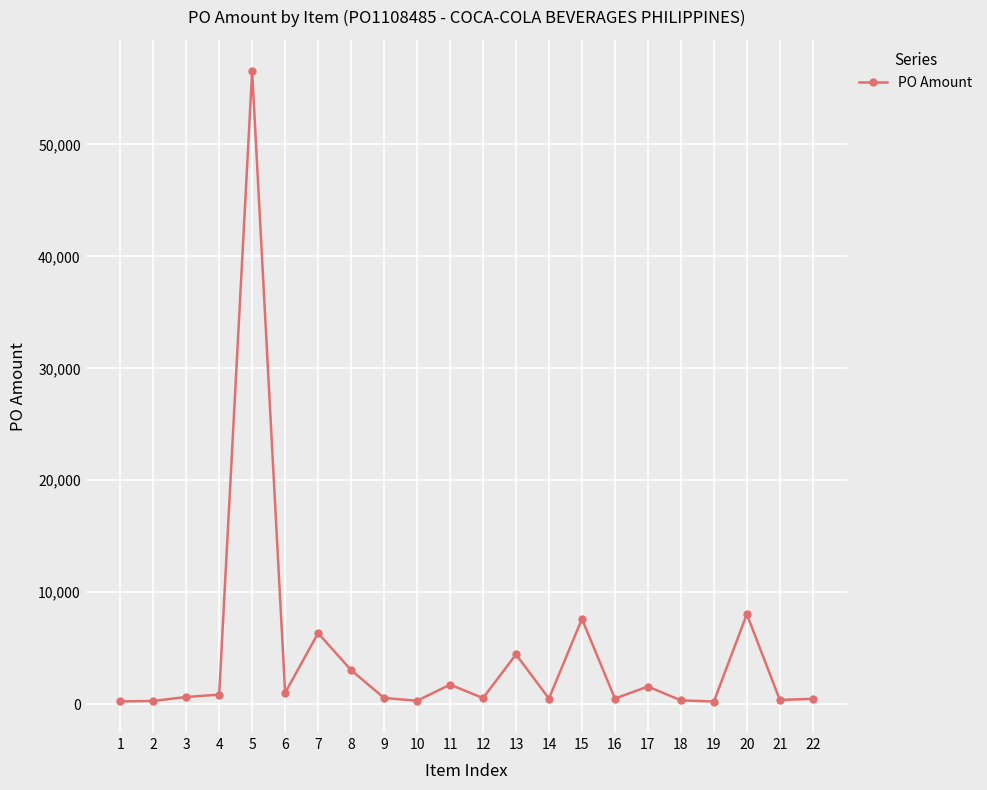

What is the sum of all values?

96290.2